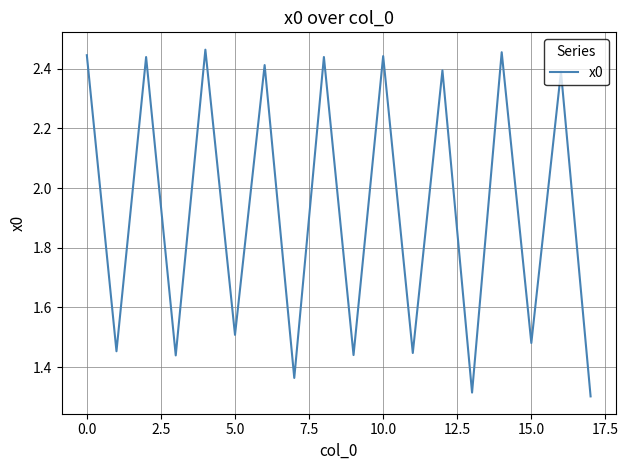

What is the difference between the maximum and minimum values?

1.2